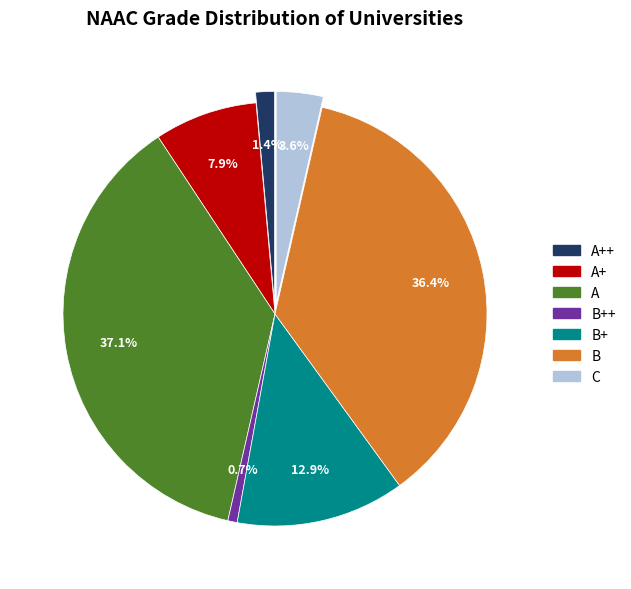

Does any single category account for the majority?

No